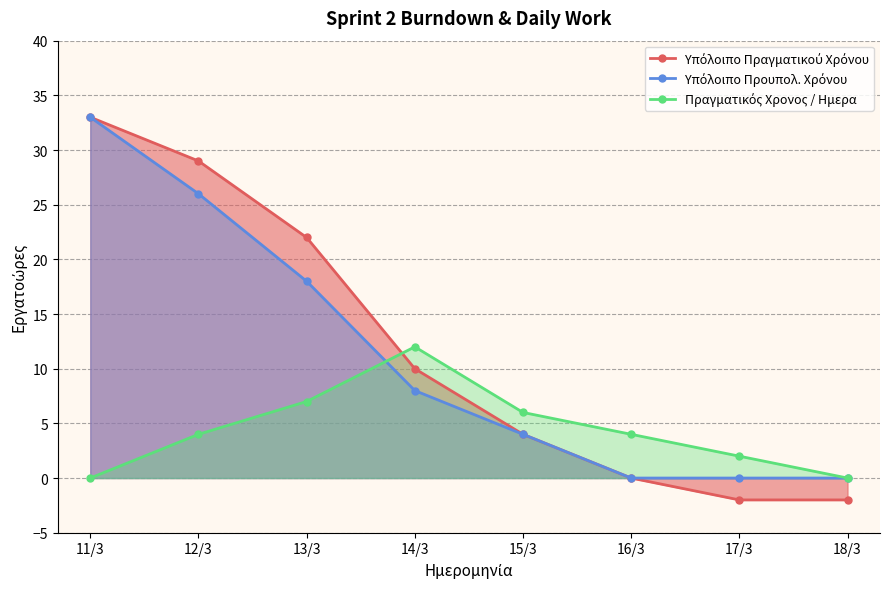

What is the value of the Υπόλοιπο Πραγματικού Χρόνου point at the 1st from the left?

33